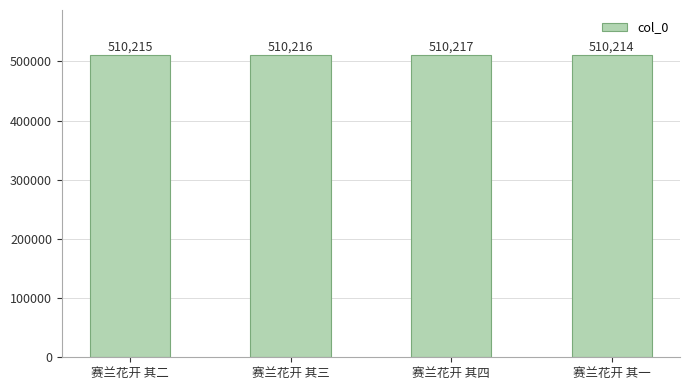

Is it true that the value at 赛兰花开 其二 is 251576?

False